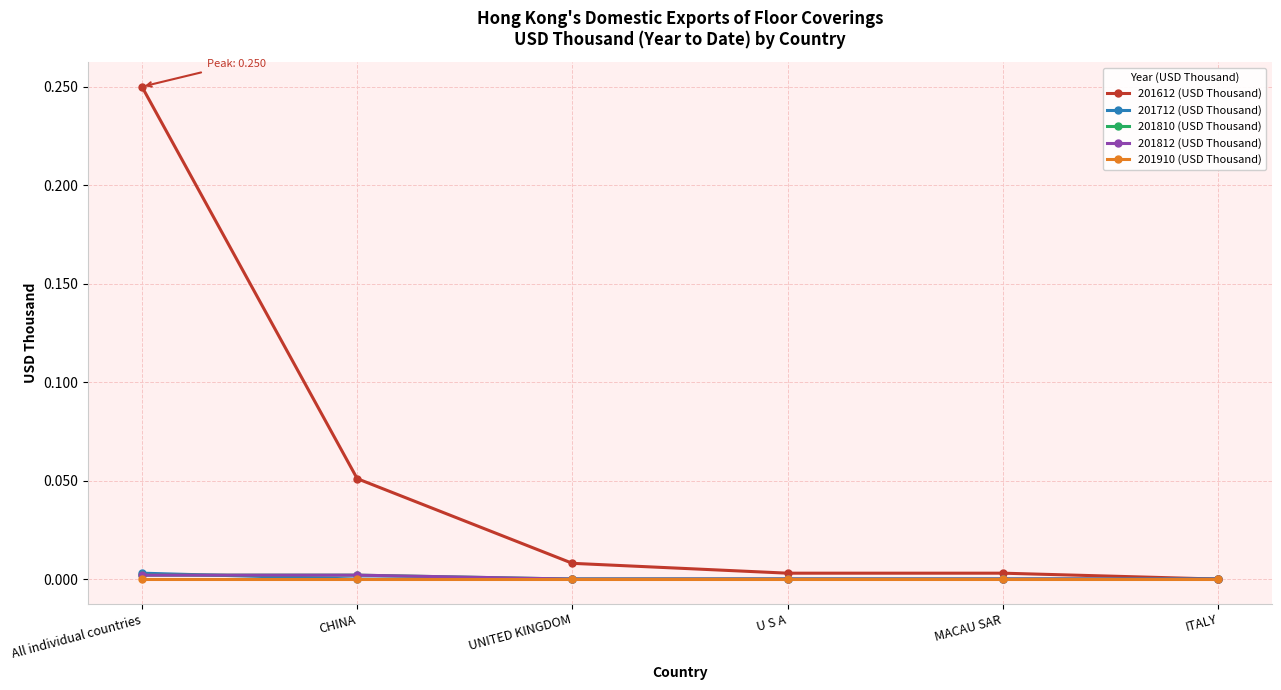

Which series has the largest range (max minus min)?

201612 (USD Thousand)